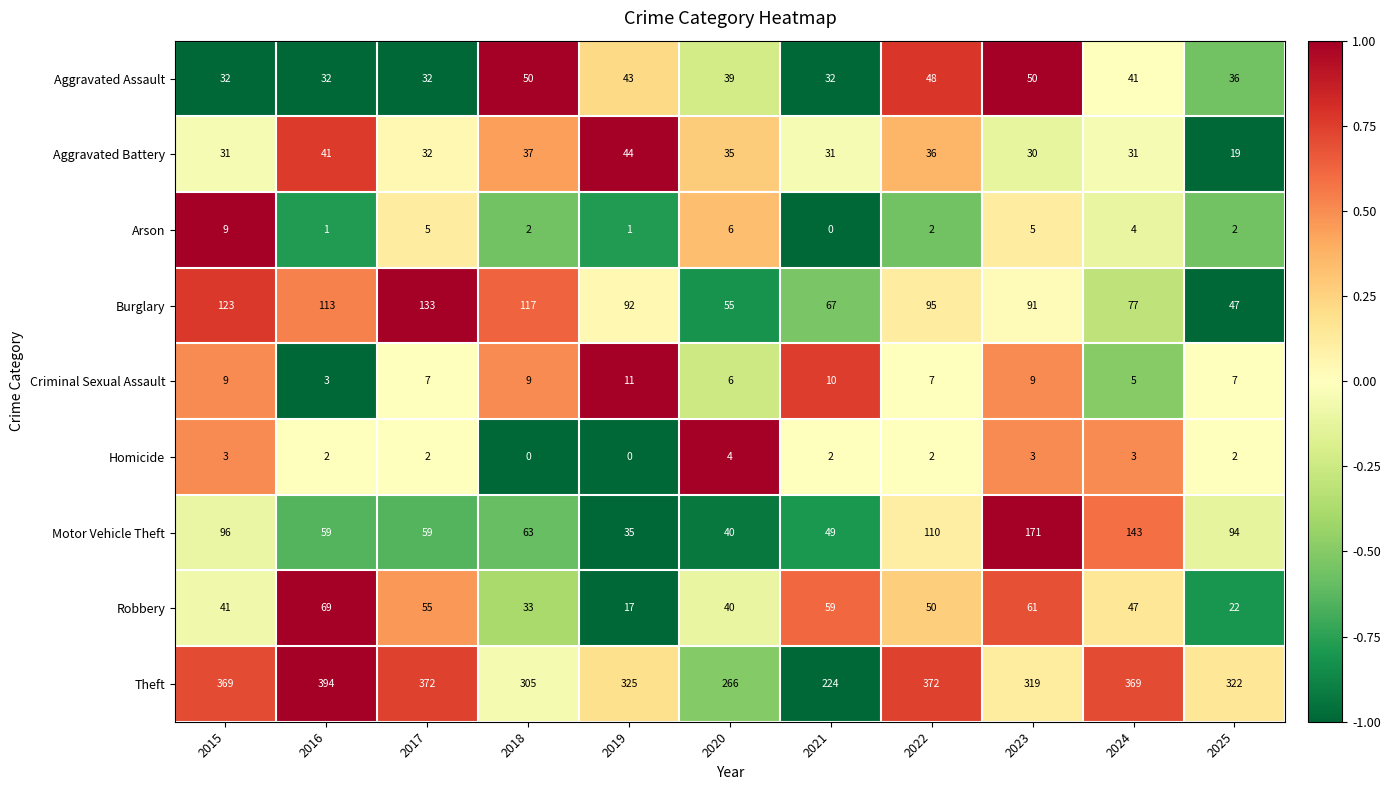

What is the highest value of the Motor Vehicle Theft series?

171